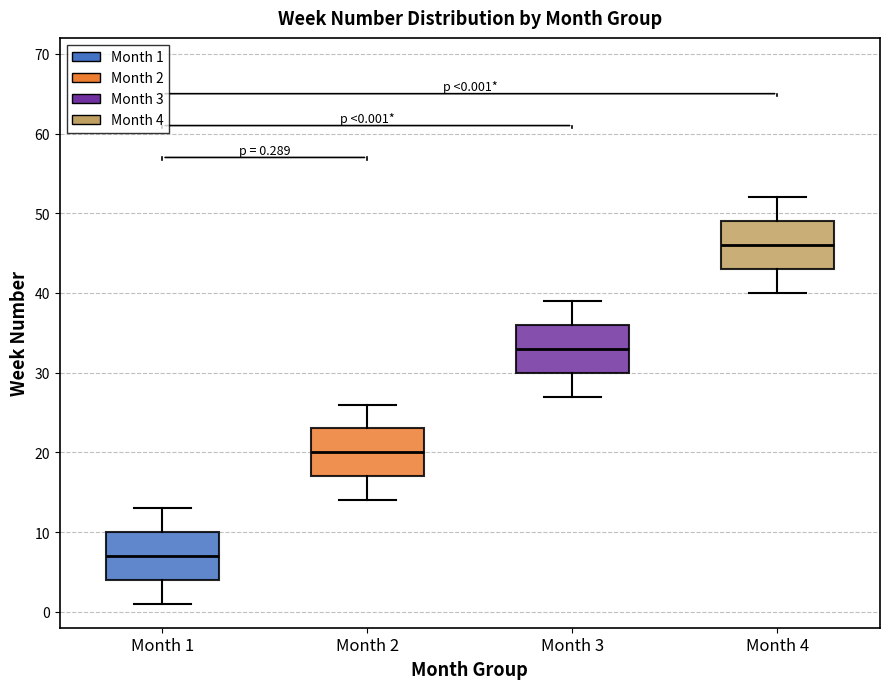

Which box's median line is the highest?

Month 4